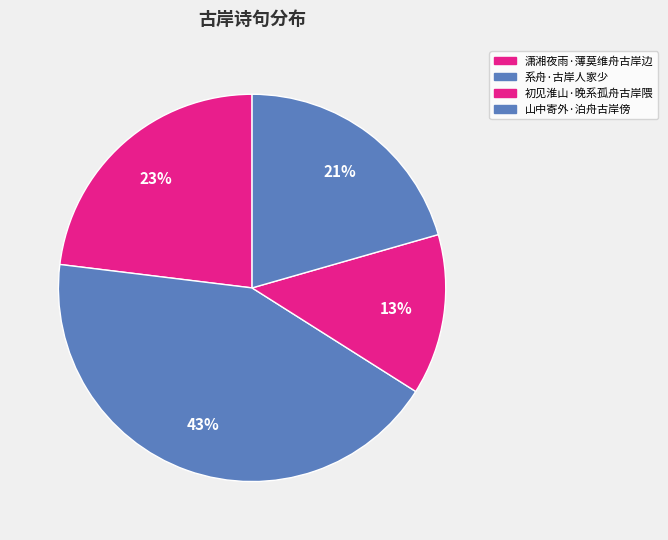

Rank the categories by value from highest to lowest.

系舟·古岸人家少, 潇湘夜雨·薄莫维舟古岸边, 山中寄外·泊舟古岸傍, 初见淮山·晚系孤舟古岸隈